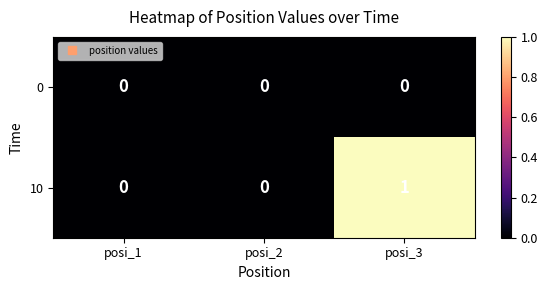

List the series in order of their overall mean, lowest first.

0, 10